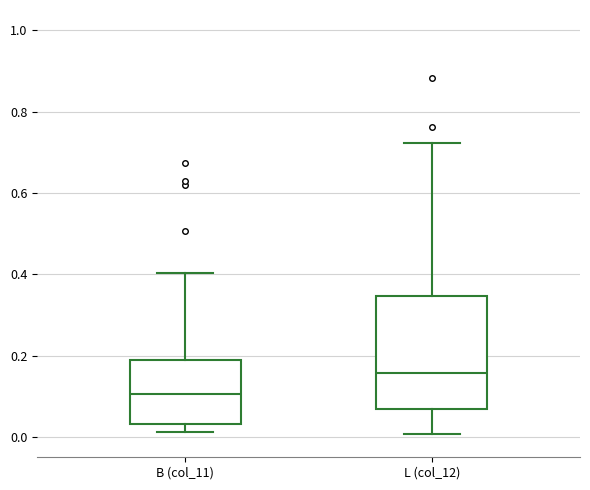

Which box's median line is the highest?

L (col_12)